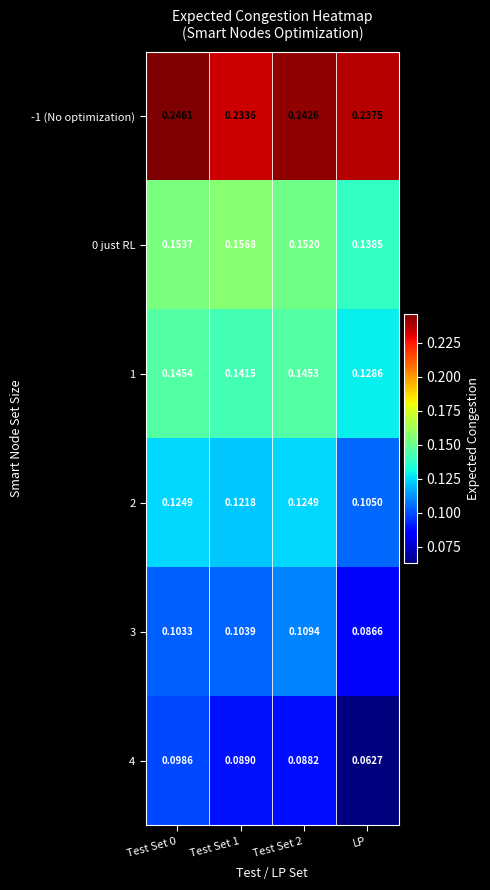

Where is 2 nearest to the value 0?

LP